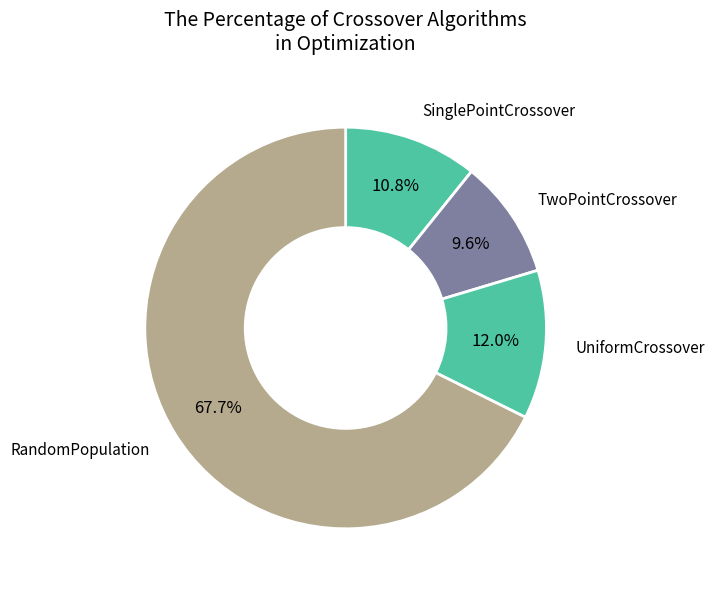

How many slices are in this pie chart?

4